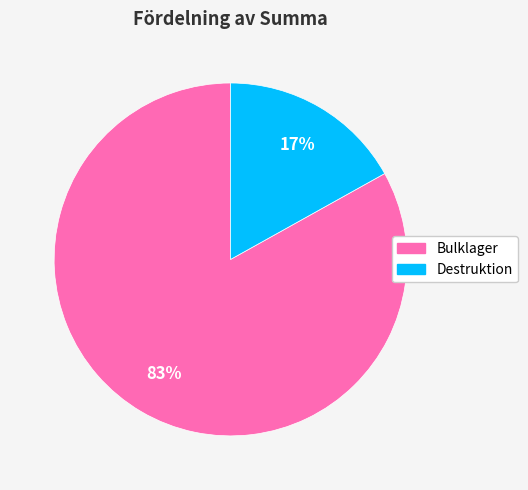

How many segments does this pie chart have?

2